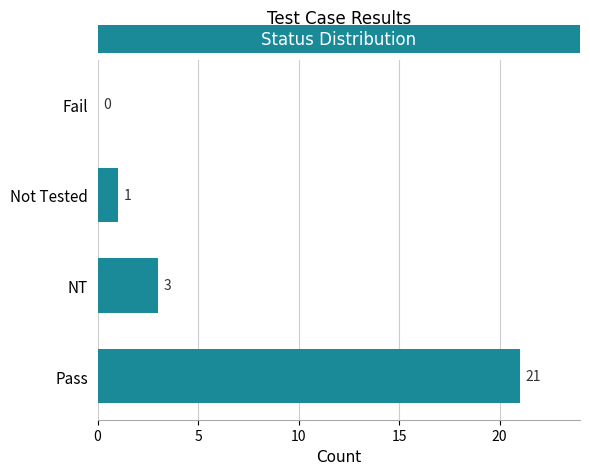

The chart shows a value of 3 at NT. True or false?

True